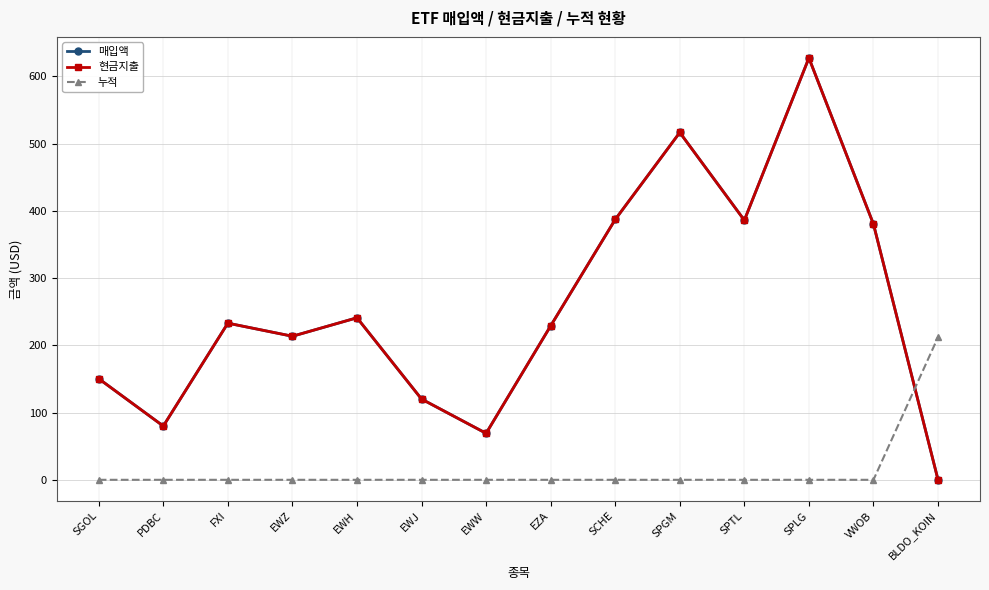

Is this an area chart (filled region under the line)?

No